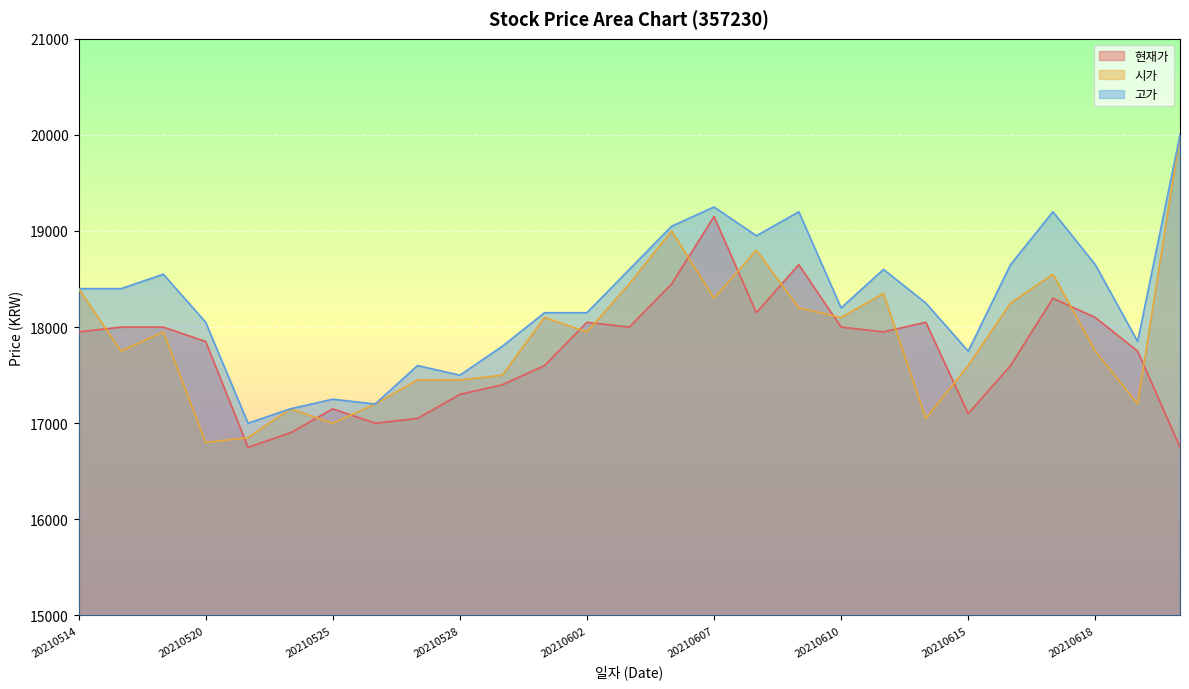

How many data points in 현재가 are above 17950?

12